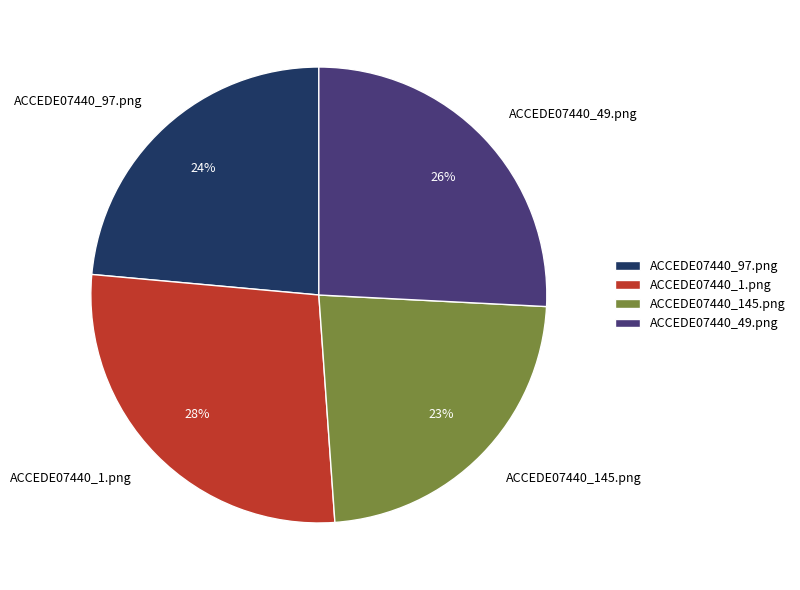

To the nearest percent, what is the difference between the ACCEDE07440_1.png and ACCEDE07440_97.png slice percentages?

4%